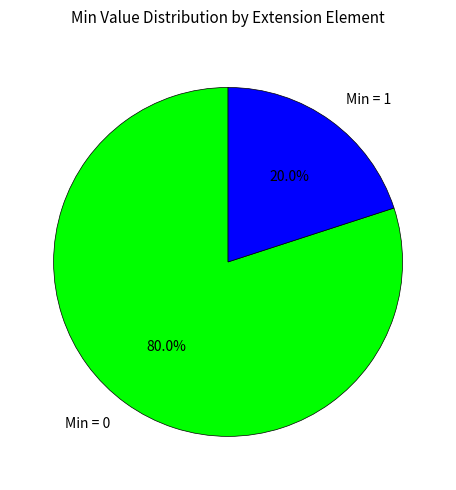

Rank the categories by value from lowest to highest.

Min = 1, Min = 0